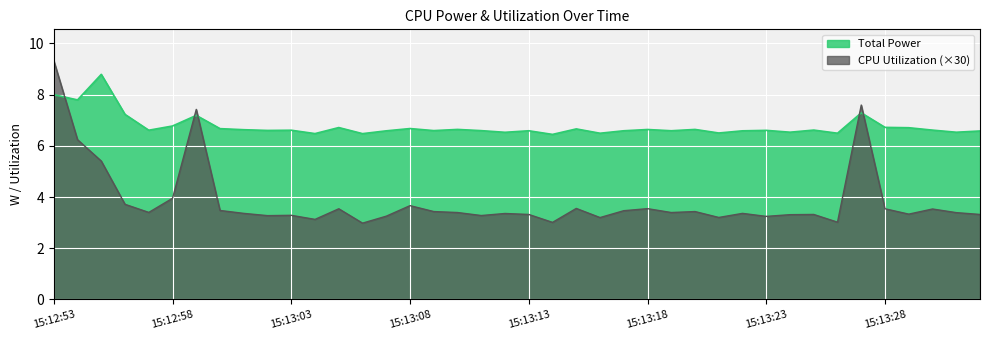

Where is Total Power nearest to the value 7?

15:12:59